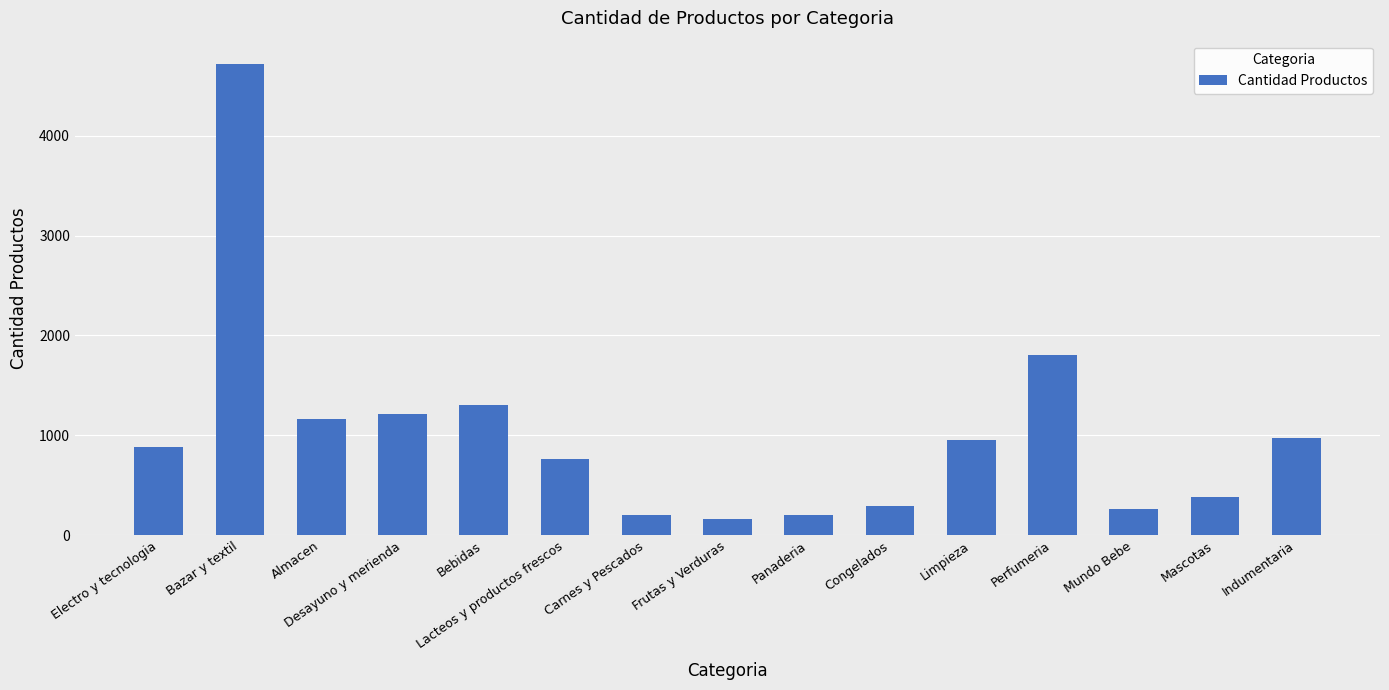

What is the difference between the second highest and second lowest values?

1598